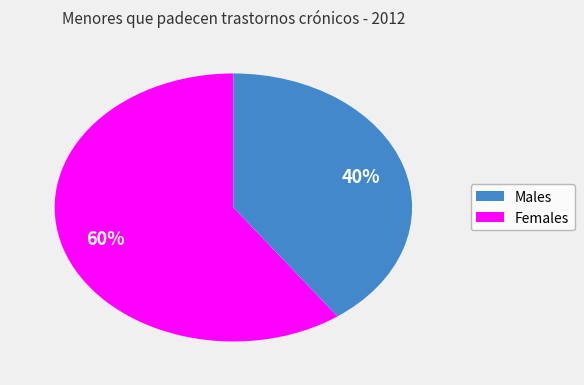

Is there a majority slice in this chart?

Yes